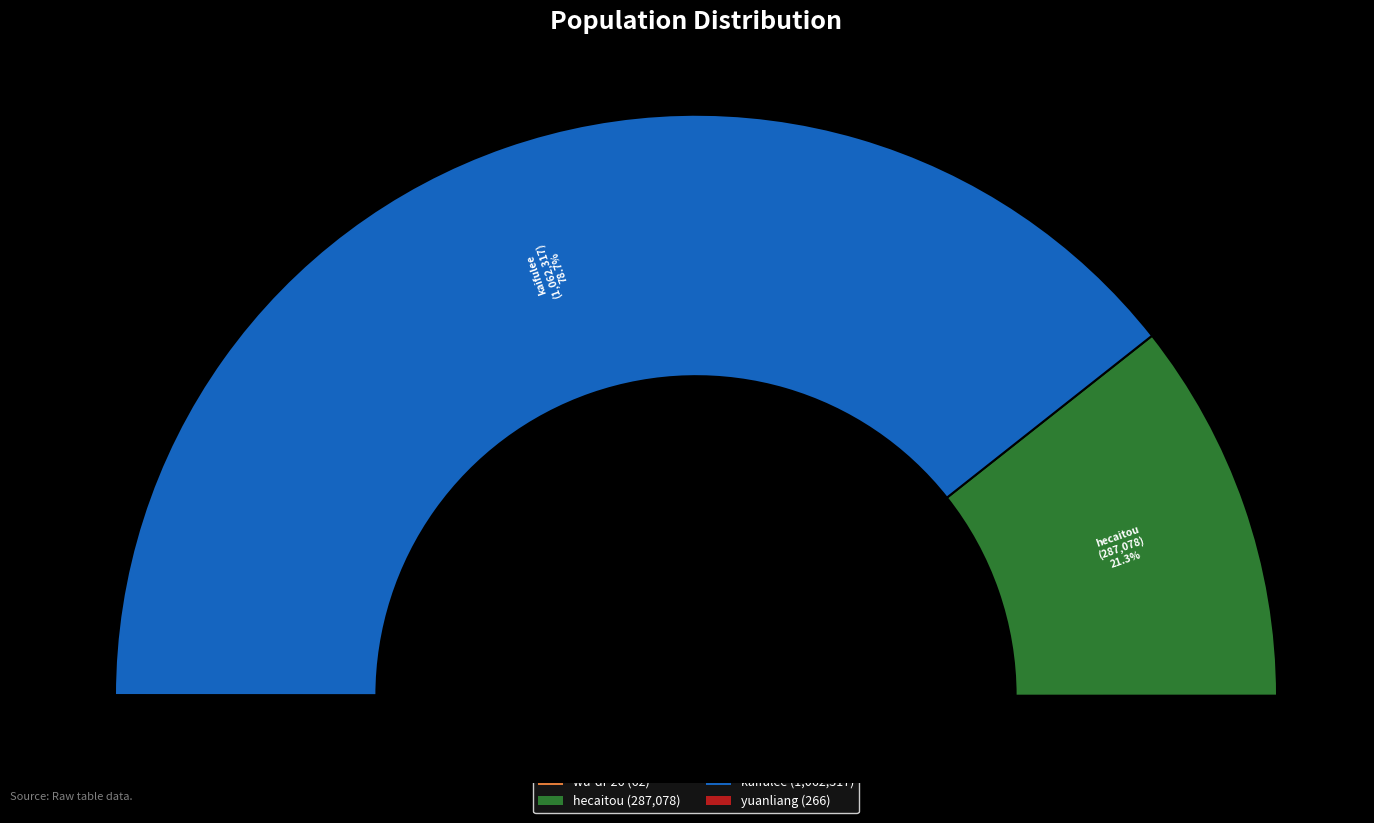

Is it true that hecaitou is 21% of the pie?

True